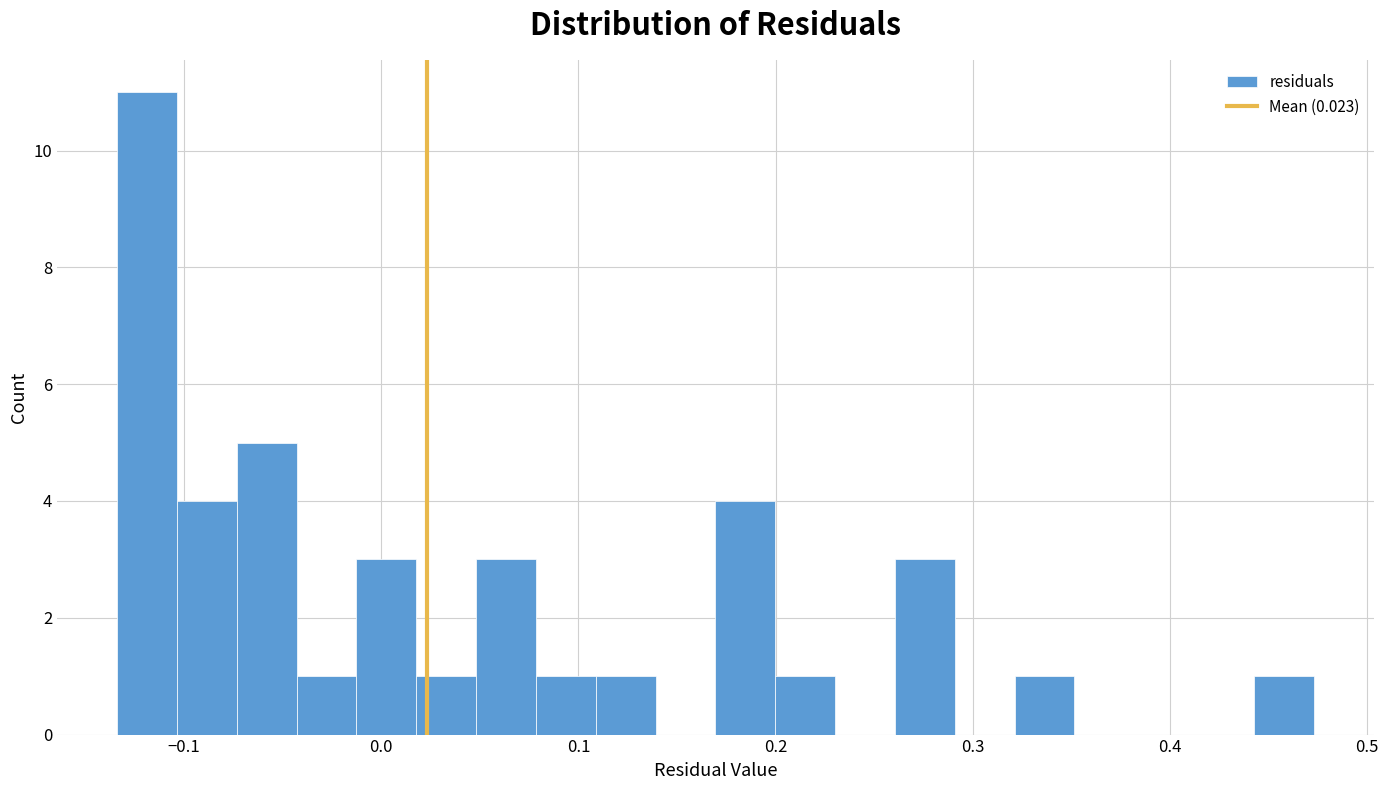

Read against the x-axis, roughly where is the centre of the tallest bar?

-0.12